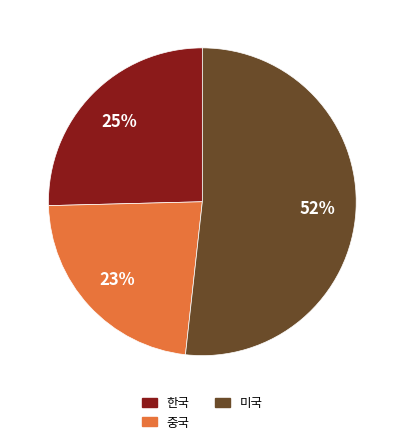

Approximately how many times larger is the value at 중국 compared to 미국?

0.4